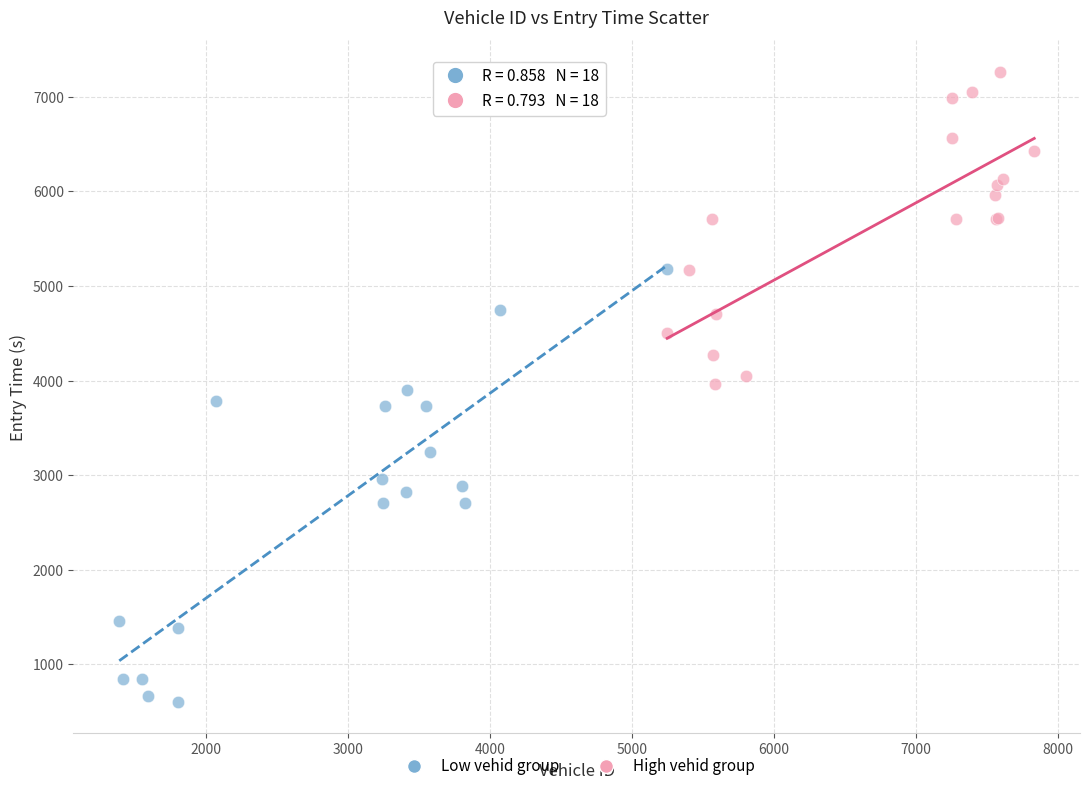

Which series has the widest spread of Y values?

Low vehid group